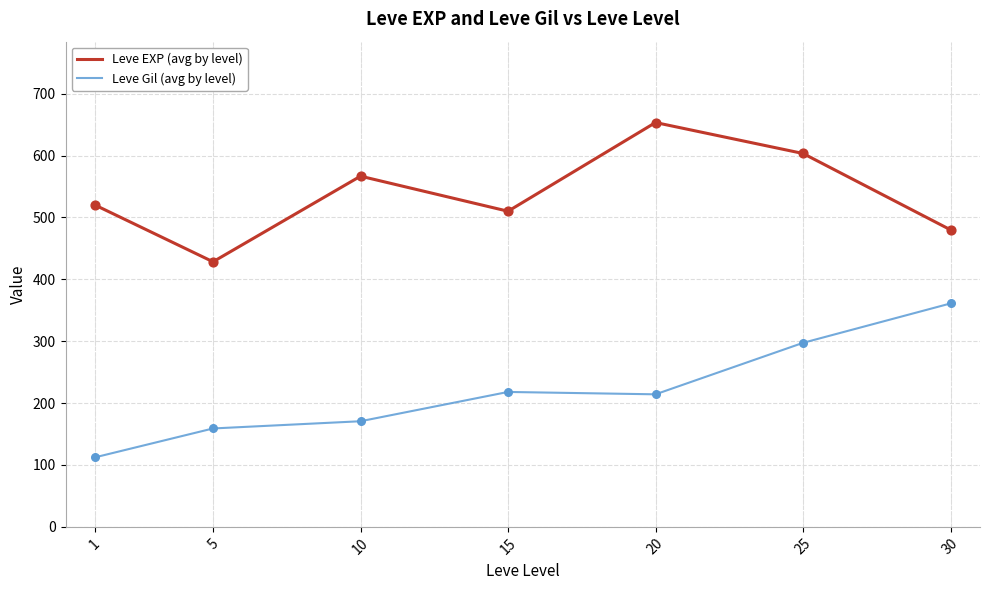

Which series has the largest total across all categories?

Leve EXP (avg by level)